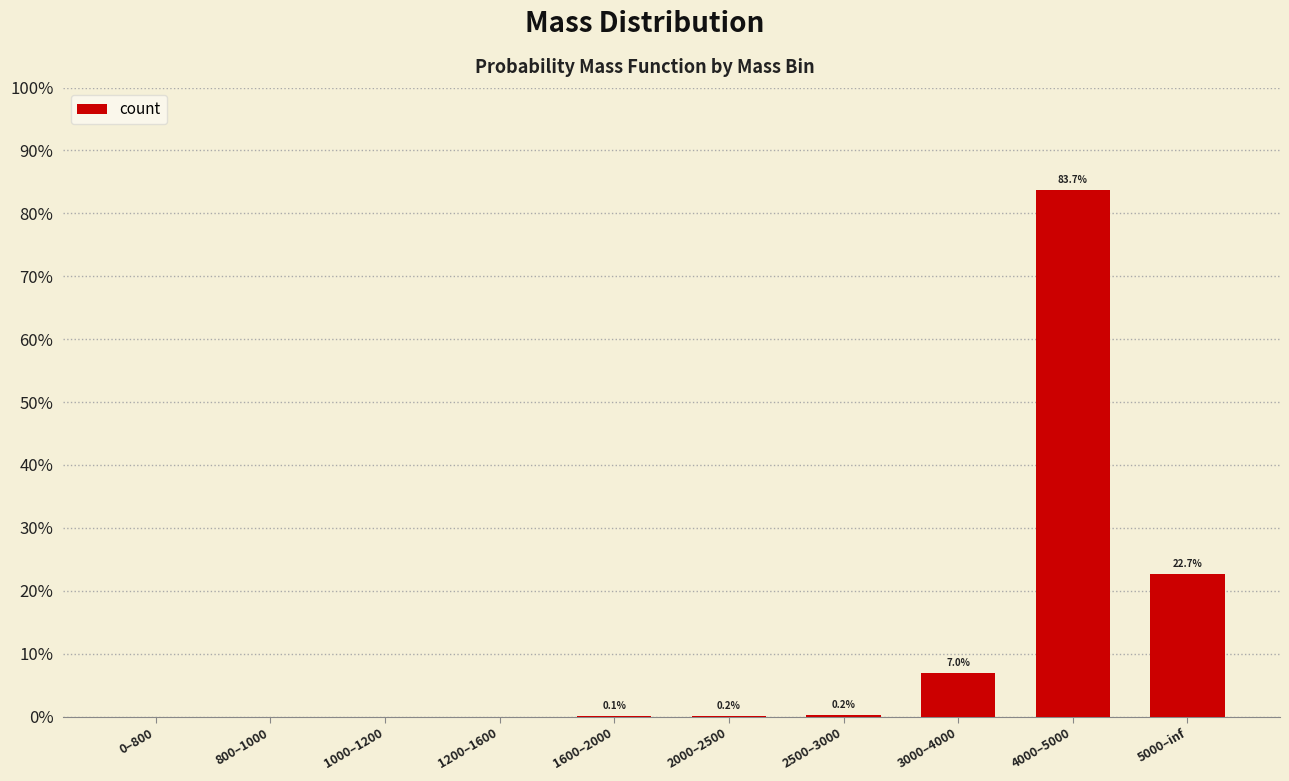

What is the change in value from 800–1000 to 3000–4000?

+0.1